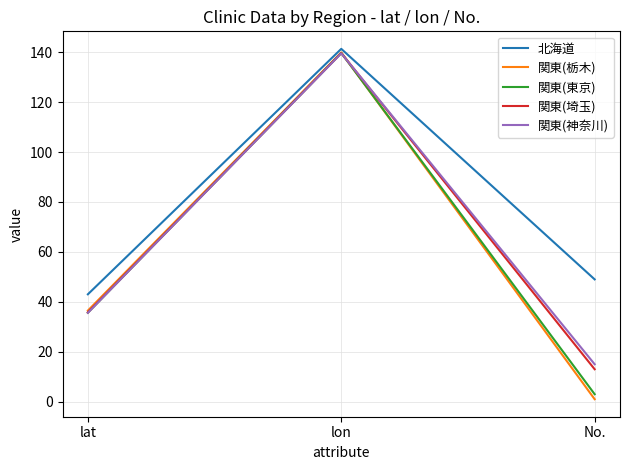

What is the average value of the 北海道 series?

77.8